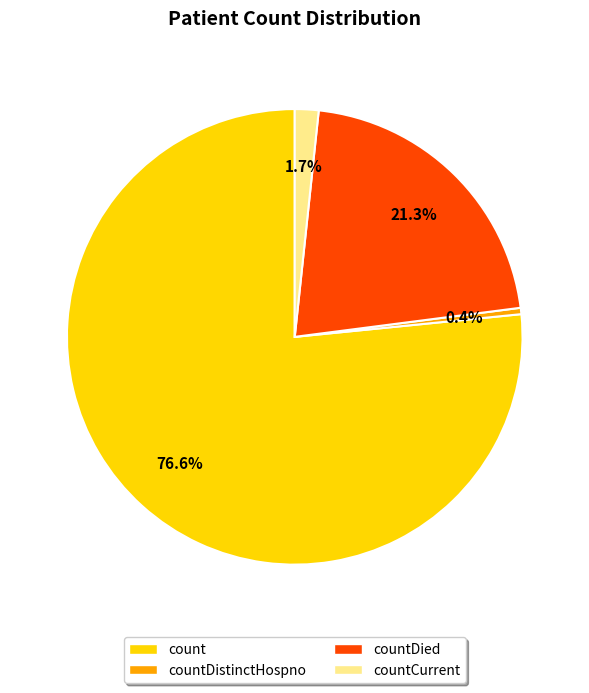

Is there any slice that represents more than half of the pie?

Yes